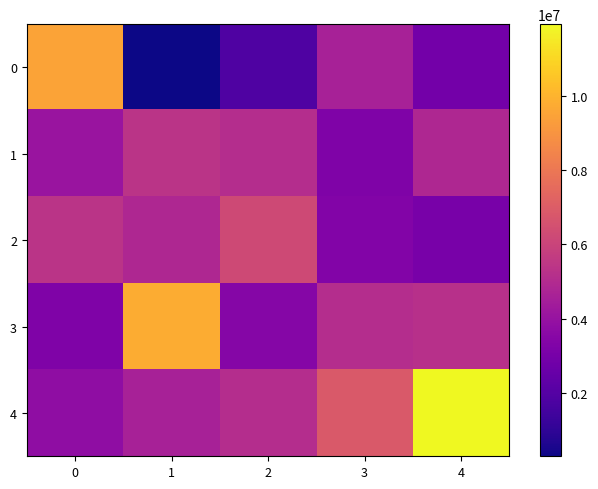

What is the total value across all series at 3?

23178000